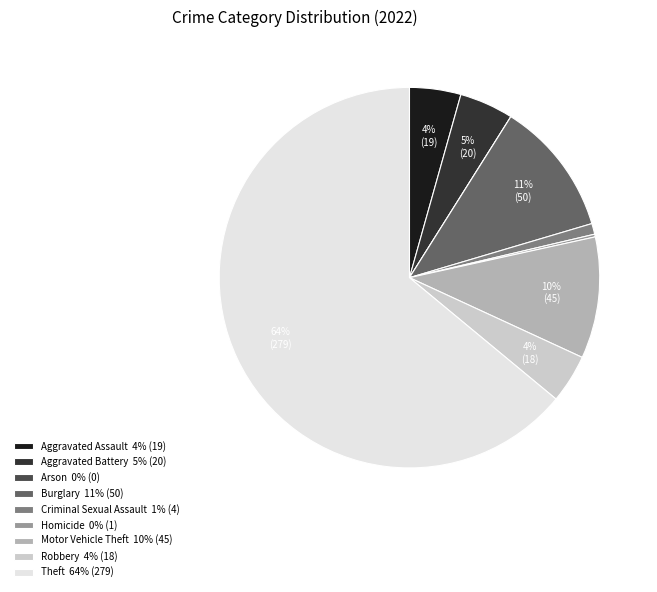

The Burglary 11% (50) slice represents 19% of the pie. True or false?

False